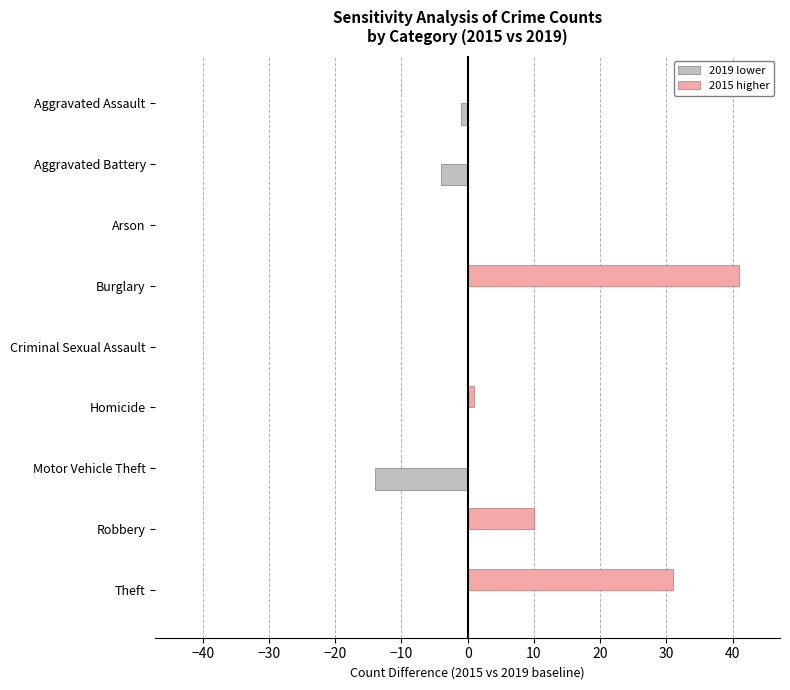

Which category has the highest value across all series?

Burglary